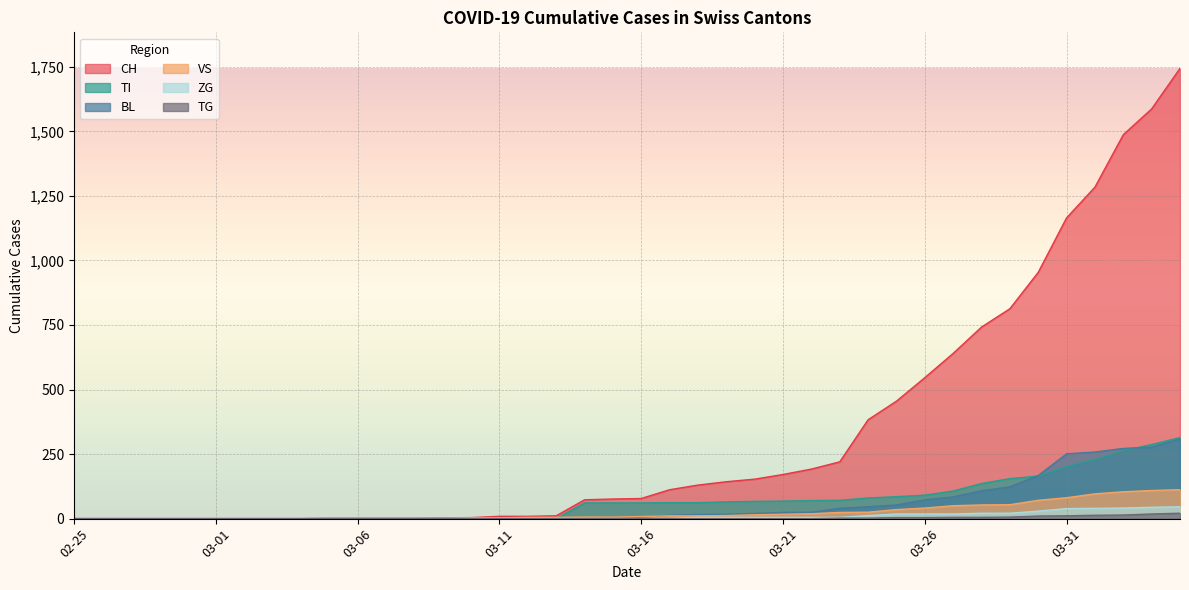

What is the difference between the VS values at 03-31 and 03-06?

79